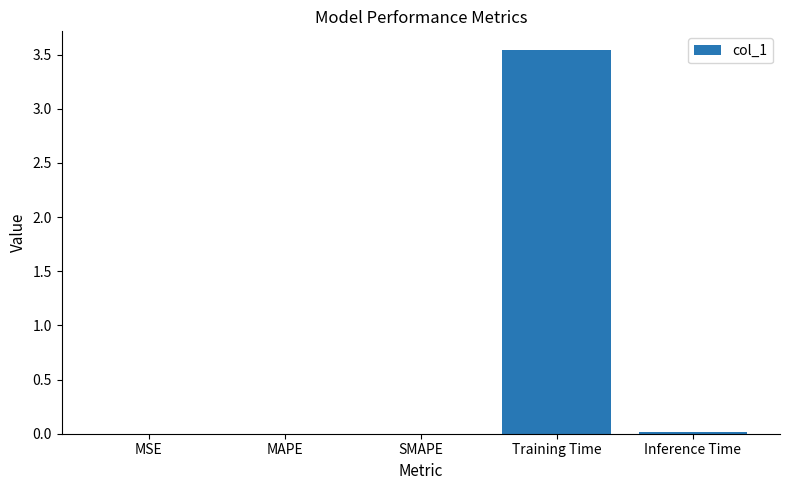

Between Training Time and Inference Time, which is larger?

Training Time